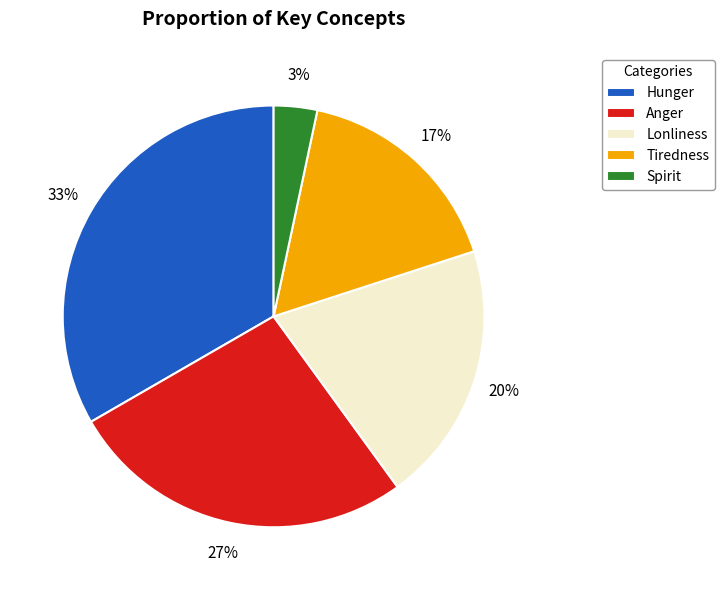

To the nearest percent, what is the difference between the largest and smallest slice percentages?

30%